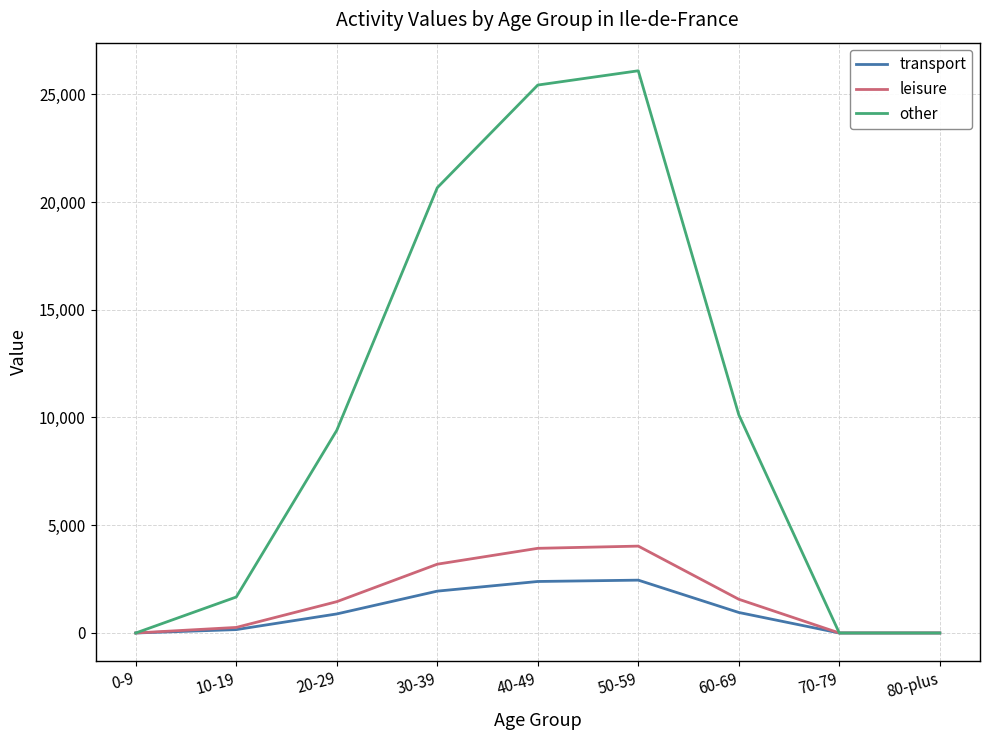

Which series has the largest total across all categories?

other